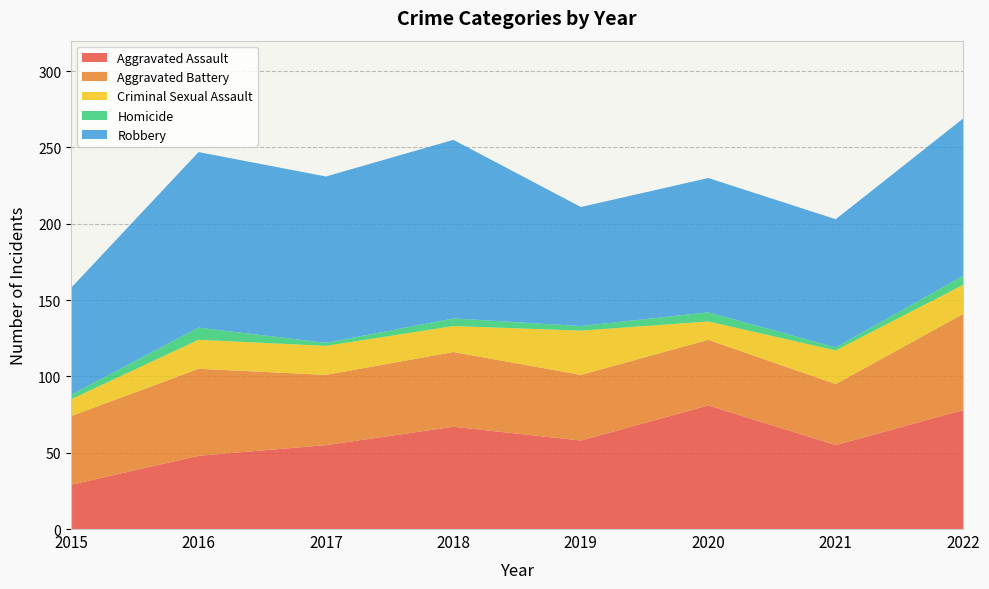

Reading left to right, transcribe all the data shown in this chart.

Aggravated Assault: 29	48	55	67	58	81	55	78
Aggravated Battery: 45	57	46	49	43	43	40	63
Criminal Sexual Assault: 11	19	19	17	29	12	22	19
Homicide: 3	8	2	5	3	6	2	6
Robbery: 70	115	109	117	78	88	84	103